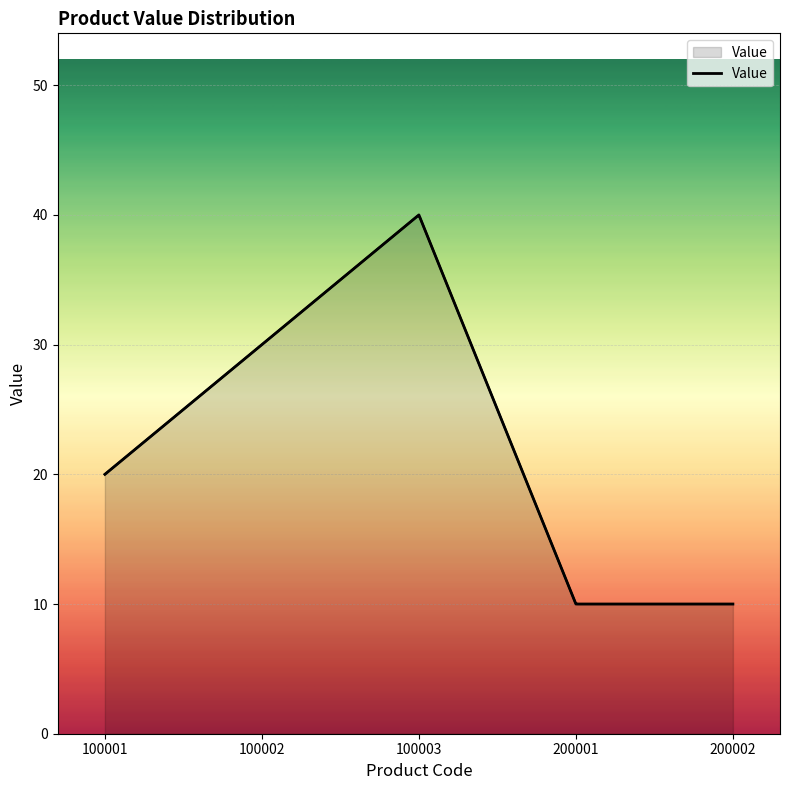

What is the greatest value displayed?

40